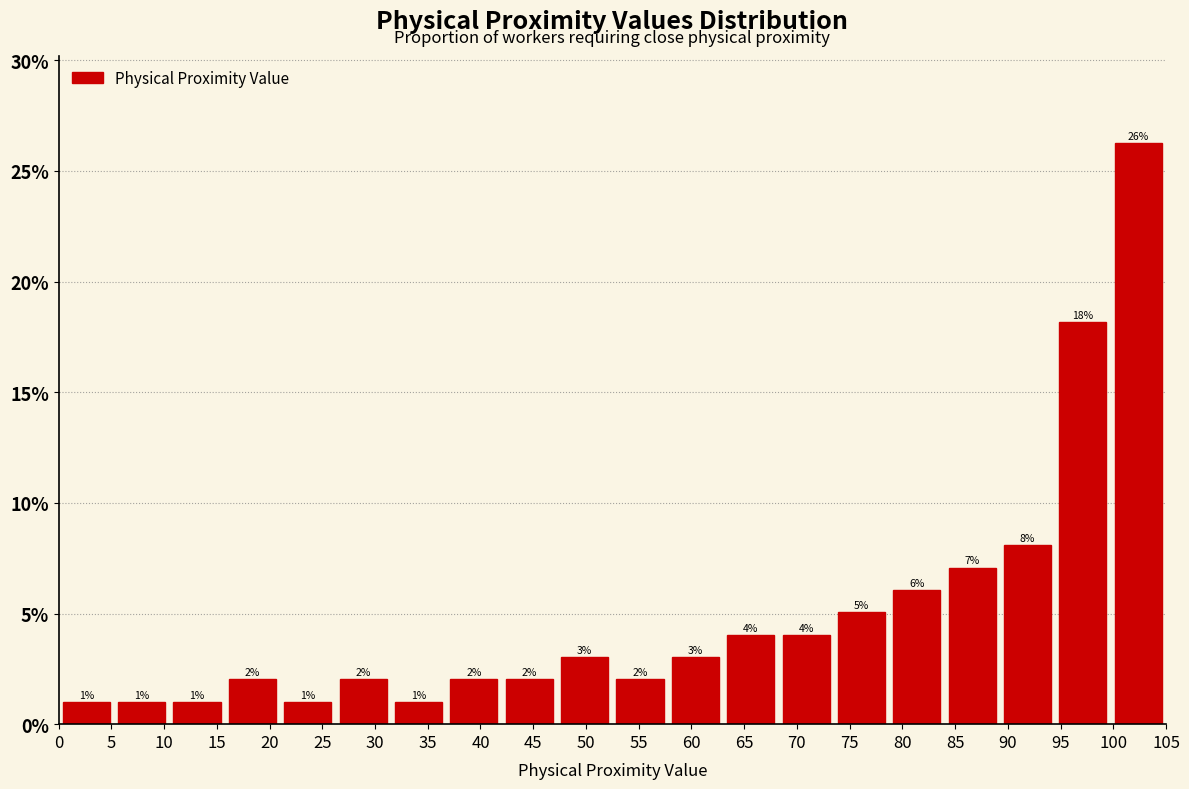

Which range on the x-axis has the tallest bar?

99.75 to 105.00